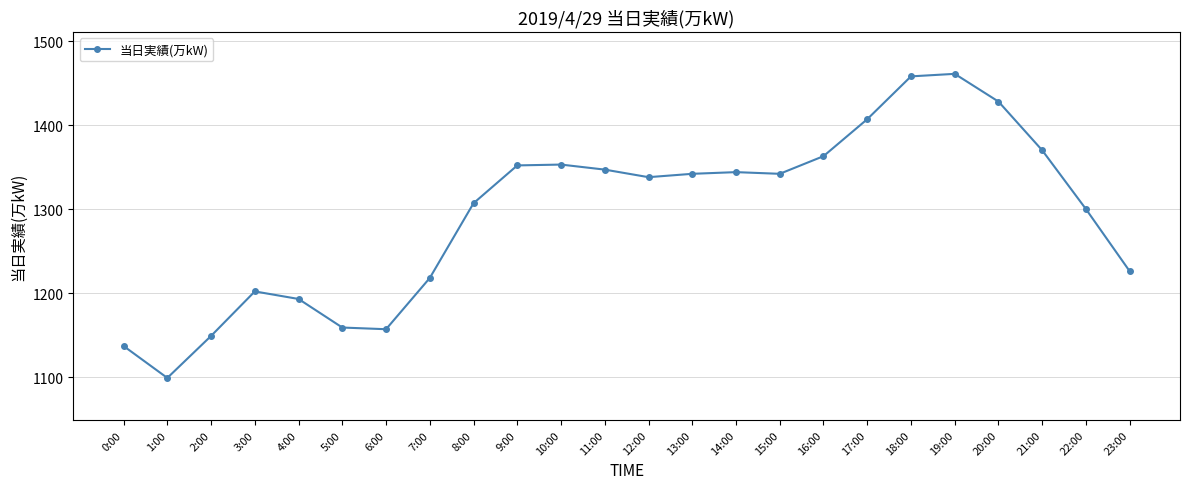

What value does the data have at 19:00?

1461